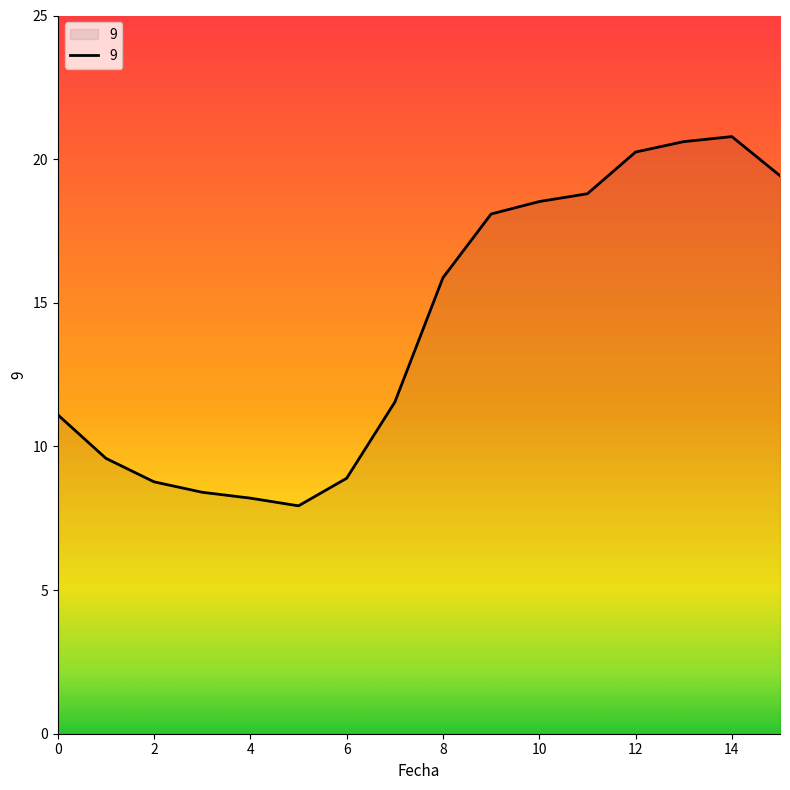

What is the difference between the maximum and minimum values?

12.9